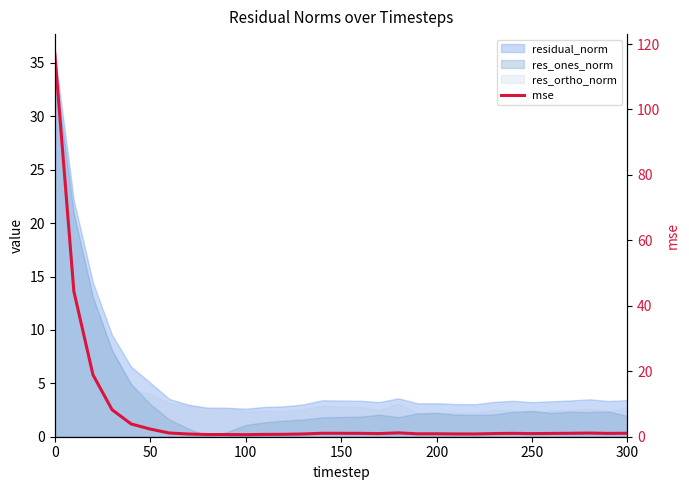

How many points are lower than both their immediate neighbors (excluding endpoints)?

6